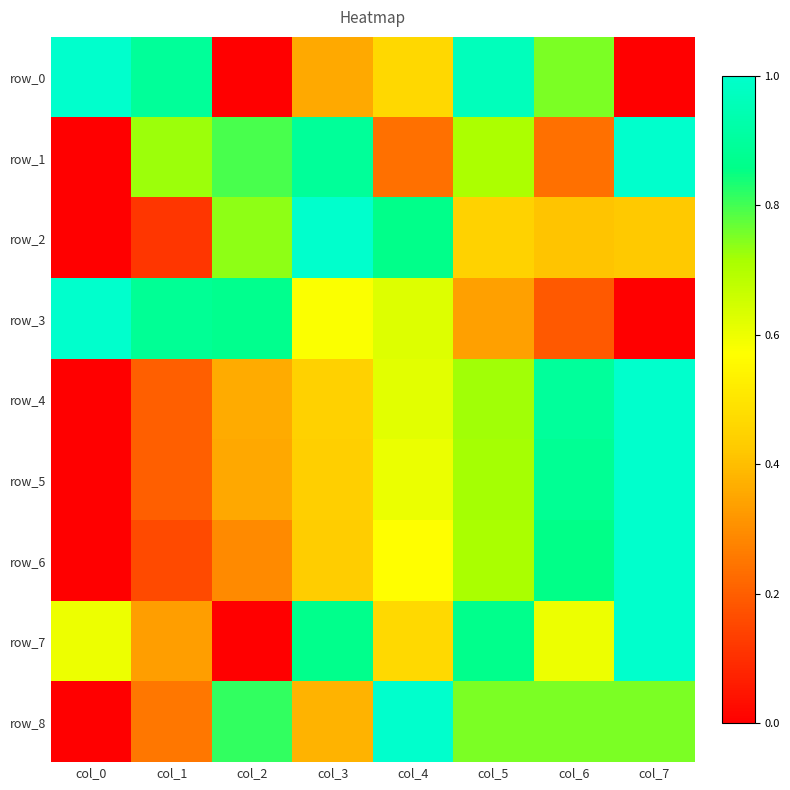

Rank the series by their maximum value, from highest to lowest.

row_0, row_1, row_2, row_3, row_4, row_5, row_6, row_7, row_8